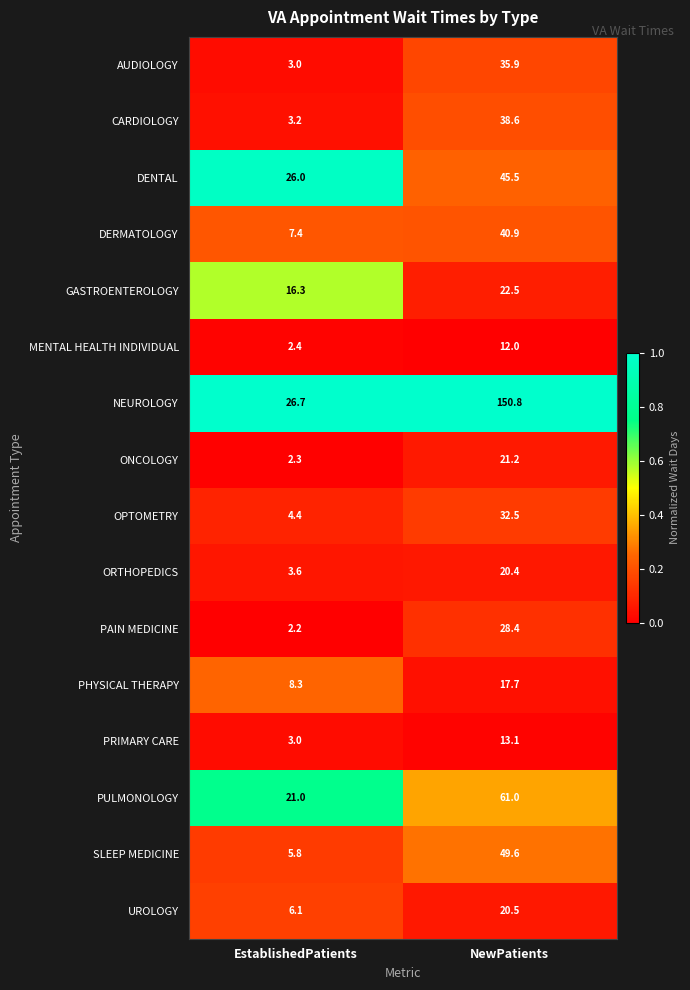

What is the spread (max minus min) of values at EstablishedPatients?

24.5